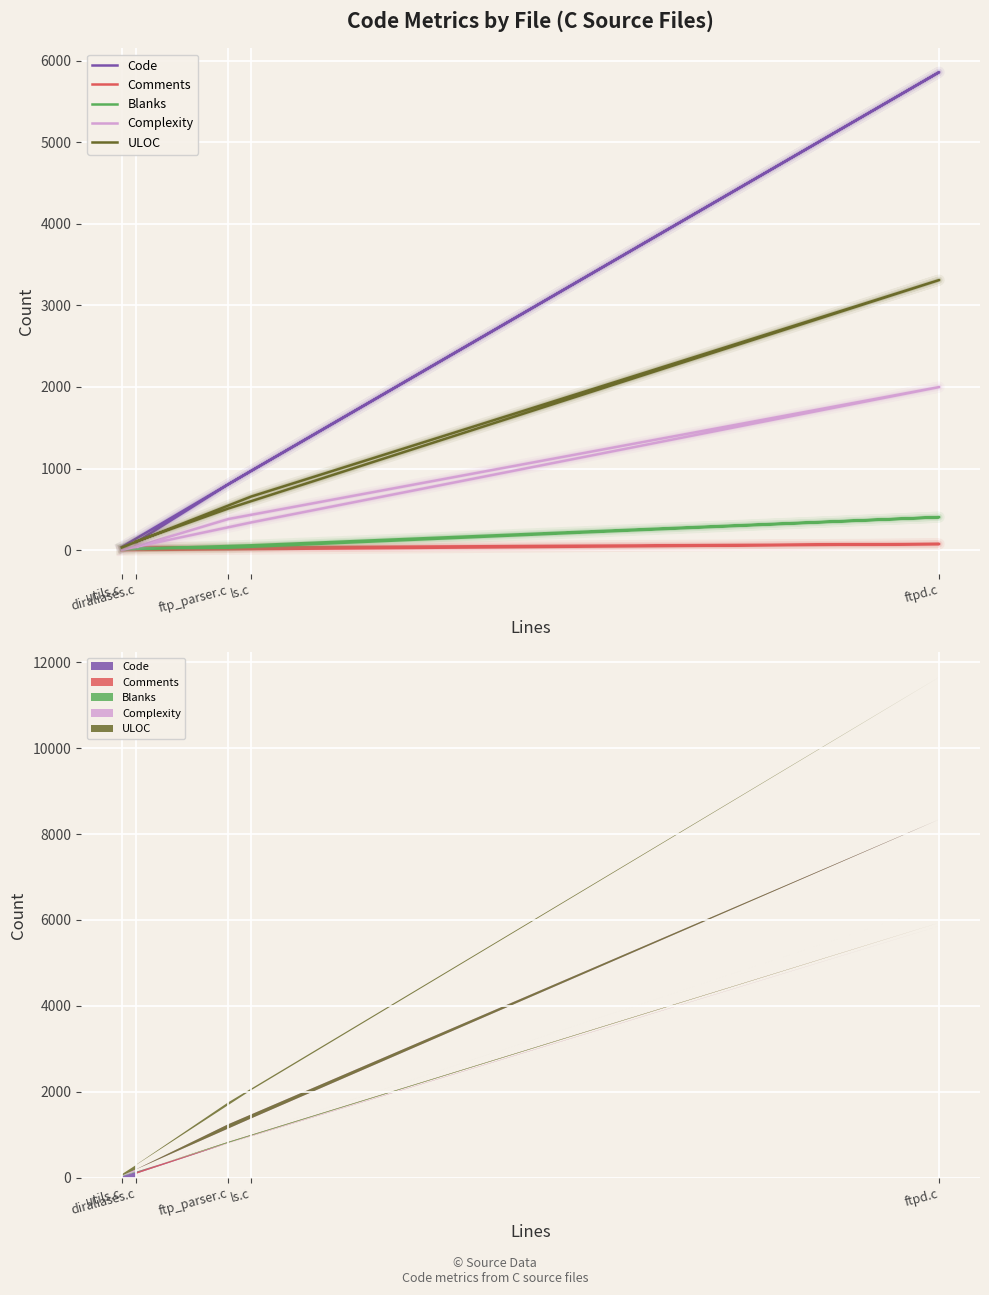

The value of Complexity at utils.c is 7. True or false?

False